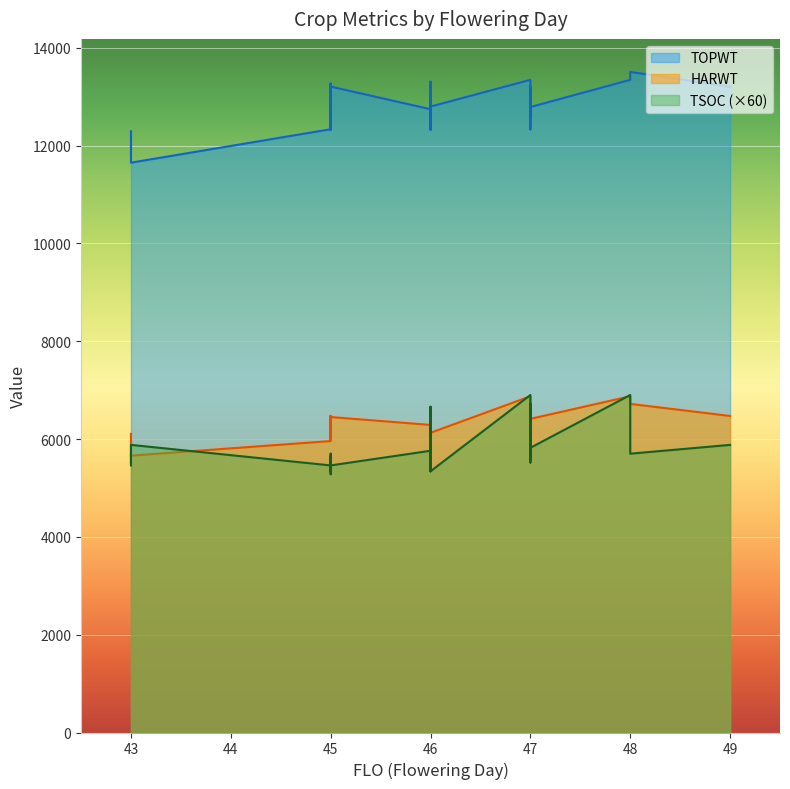

Does the chart display data point markers on the line(s)?

No